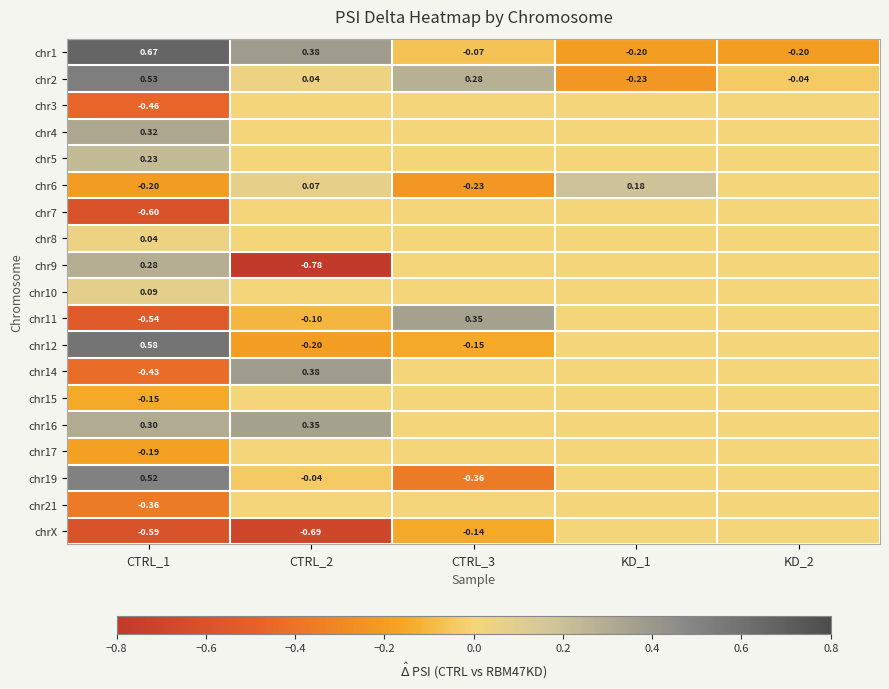

How many distinct data groups are displayed?

19